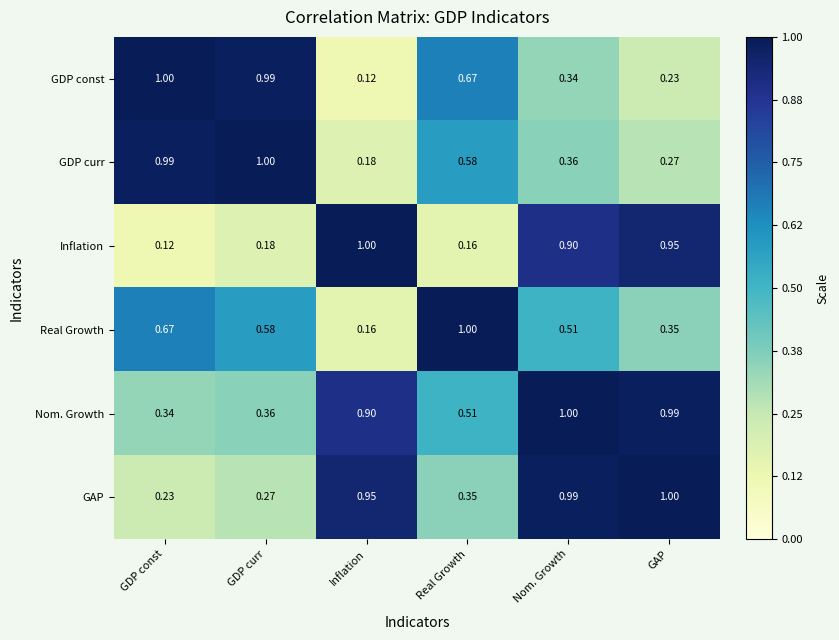

At which label is GDP const closest to 0?

Inflation